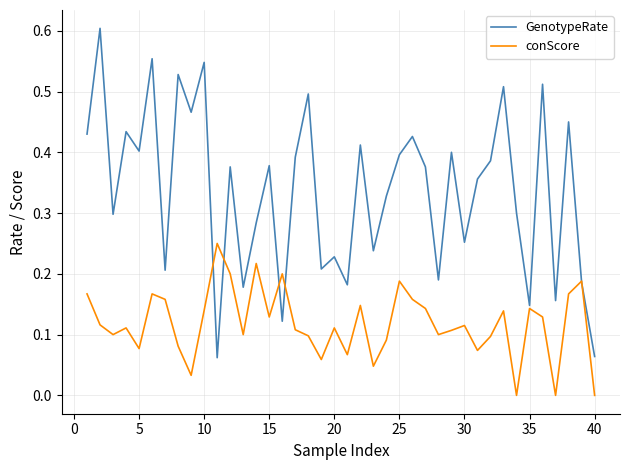

Does the chart display data point markers on the line(s)?

No